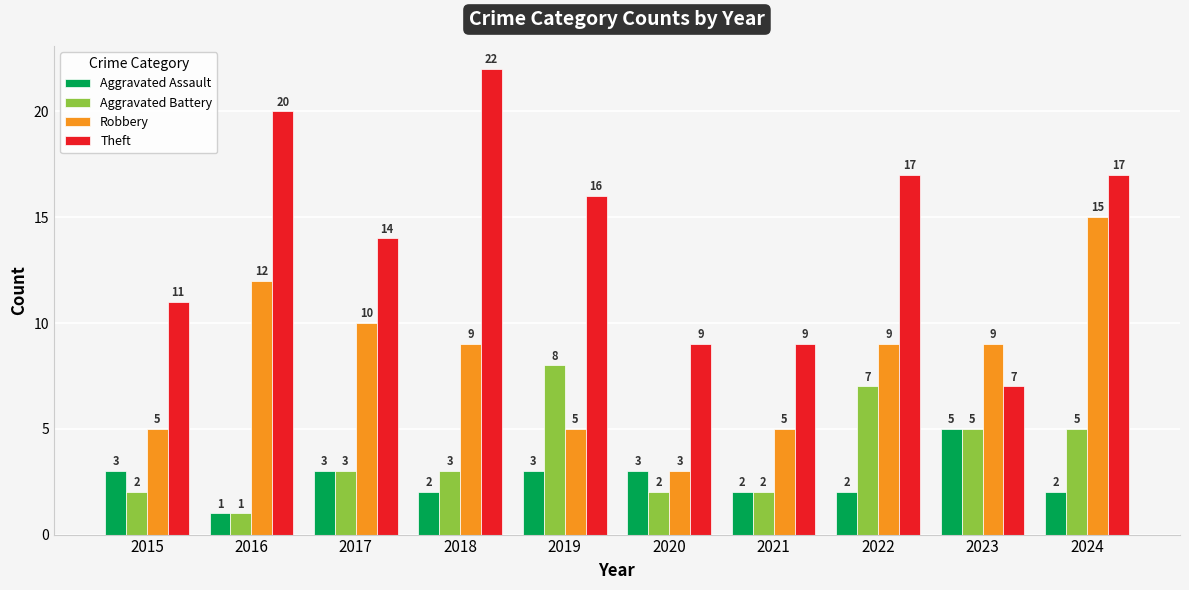

Which series has the largest total across all categories?

Theft